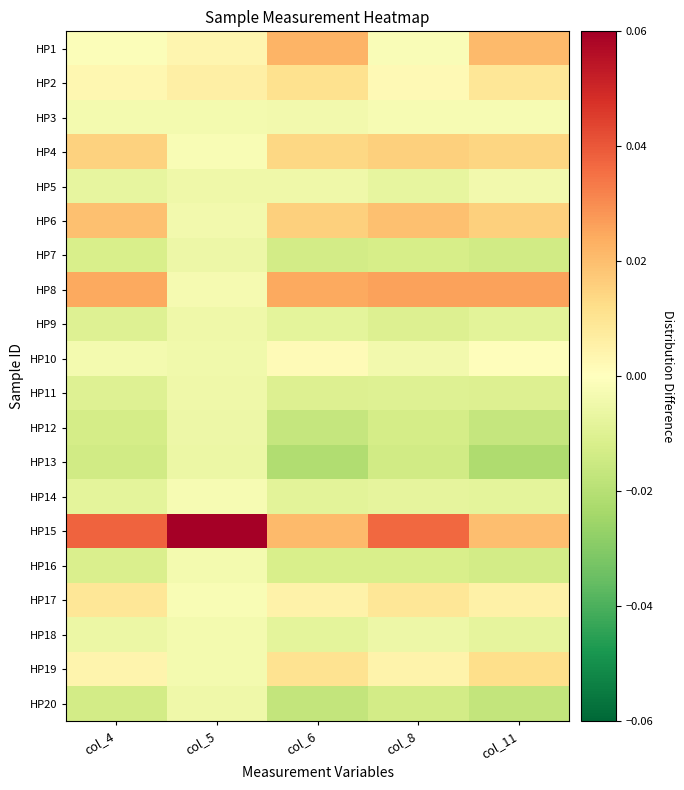

How many series are shown in this chart?

20